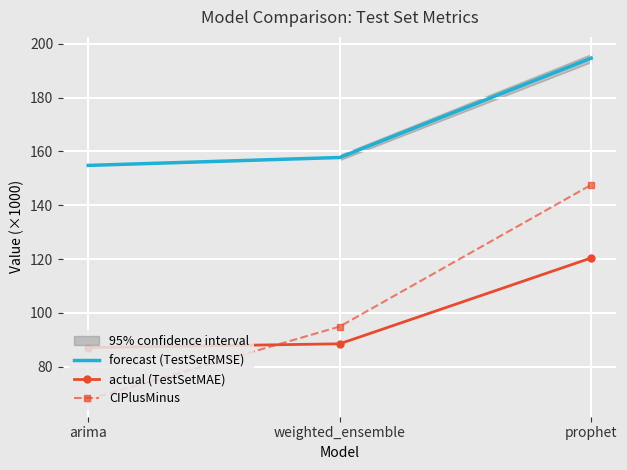

Is it true that CIPlusMinus equals 147.6 at prophet?

True